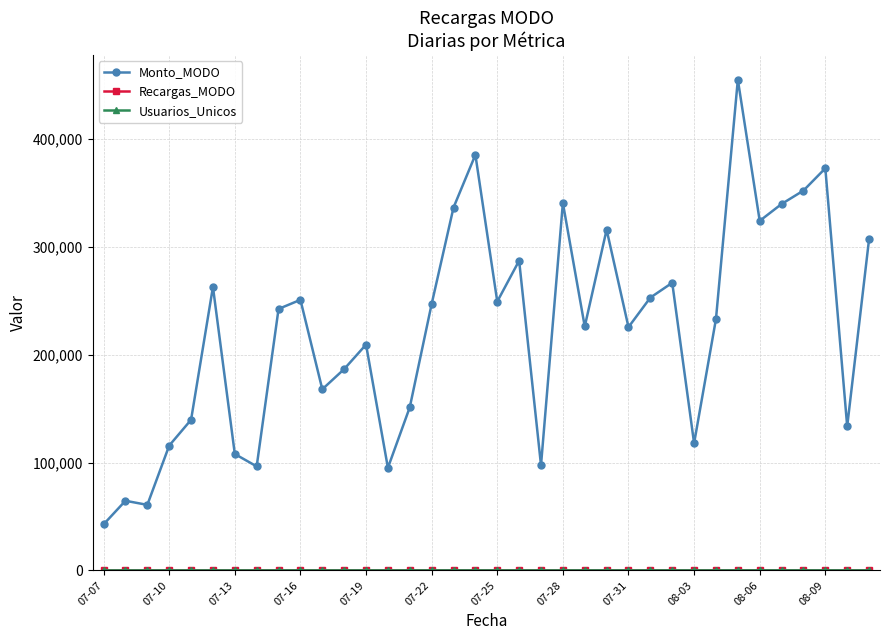

What is the maximum value shown in the chart?

454865